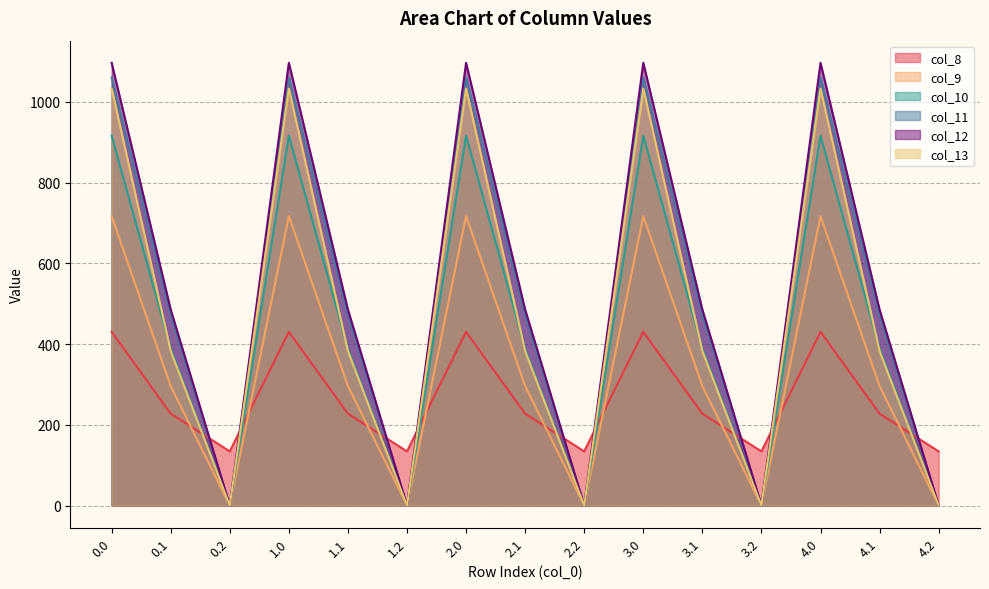

At 2.1, list the series in order from smallest to largest.

col_8, col_9, col_13, col_10, col_11, col_12